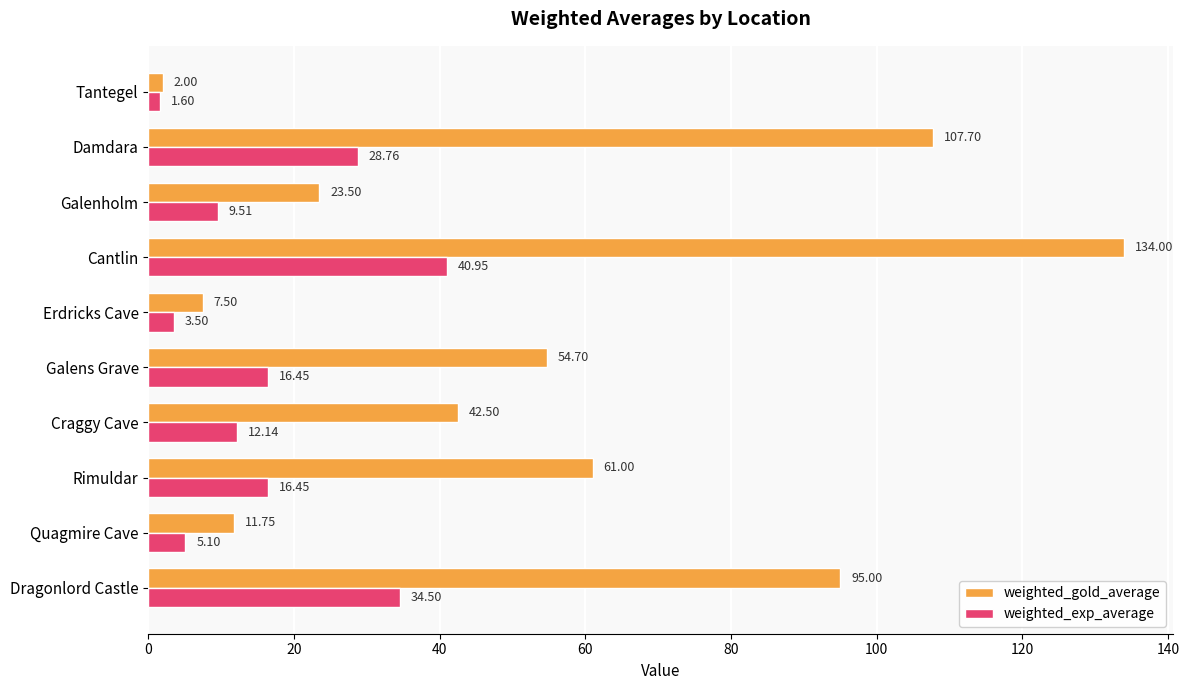

What is the difference between the second highest and minimum values in the weighted_gold_average series?

105.7